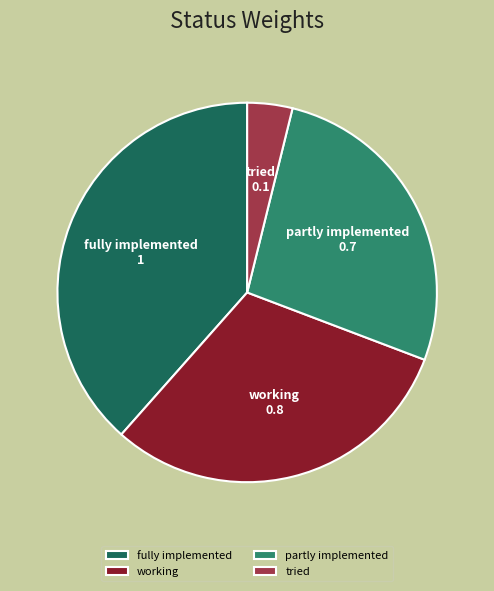

Is it true that partly implemented is 27% of the pie?

True